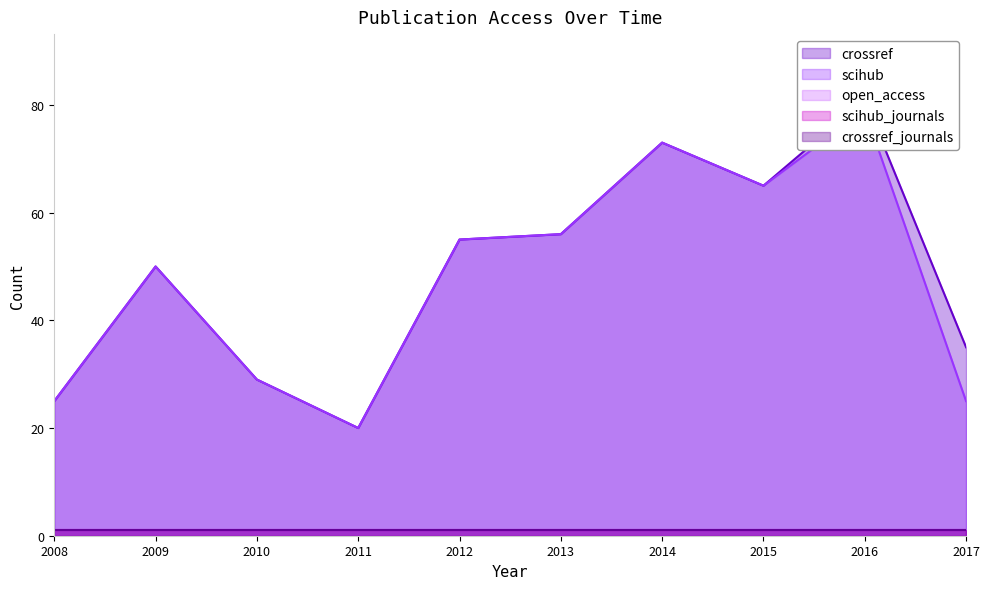

How many data points does each series have?

10